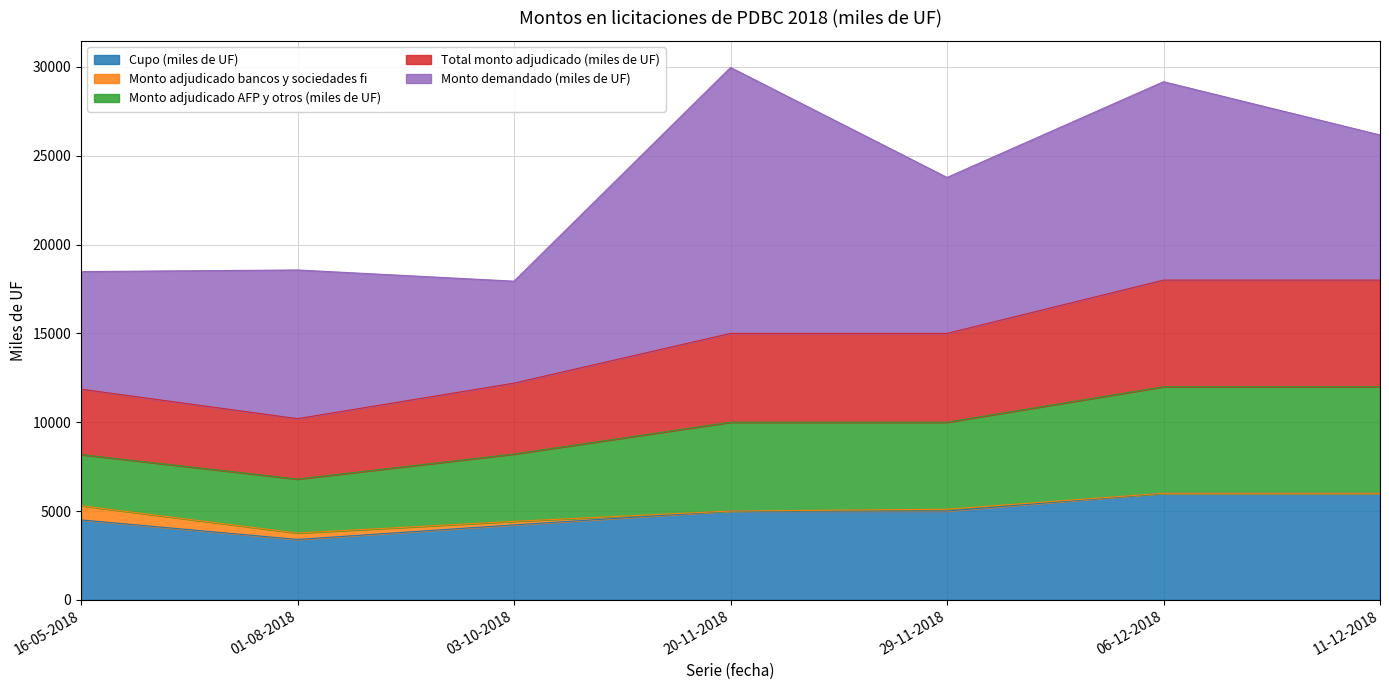

Reading left to right, list all the values displayed in this chart.

Cupo (miles de UF): 16-05-2018=4500	01-08-2018=3400	03-10-2018=4220	20-11-2018=5000	29-11-2018=5000	06-12-2018=6000	11-12-2018=6000
Monto adjudicado bancos y sociedades fi: 16-05-2018=800	01-08-2018=360	03-10-2018=200	20-11-2018=0	29-11-2018=100	06-12-2018=0	11-12-2018=0
Monto adjudicado AFP y otros (miles de UF): 16-05-2018=2880	01-08-2018=3040	03-10-2018=3790	20-11-2018=5000	29-11-2018=4900	06-12-2018=6000	11-12-2018=6000
Total monto adjudicado (miles de UF): 16-05-2018=3680	01-08-2018=3400	03-10-2018=3990	20-11-2018=5000	29-11-2018=5000	06-12-2018=6000	11-12-2018=6000
Monto demandado (miles de UF): 16-05-2018=6620	01-08-2018=8370	03-10-2018=5740	20-11-2018=14970	29-11-2018=8780	06-12-2018=11170	11-12-2018=8170